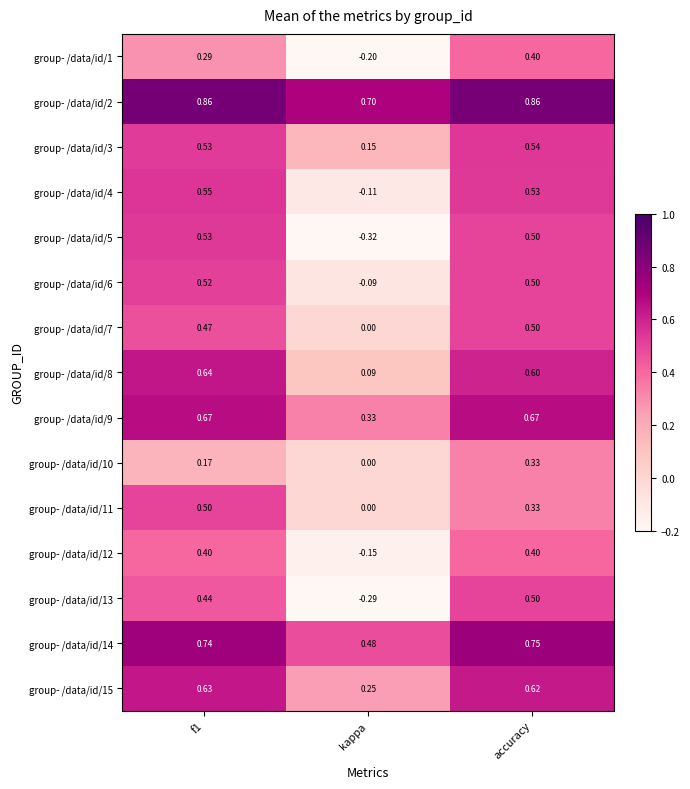

Where is group- /data/id/10 nearest to the value 0?

kappa